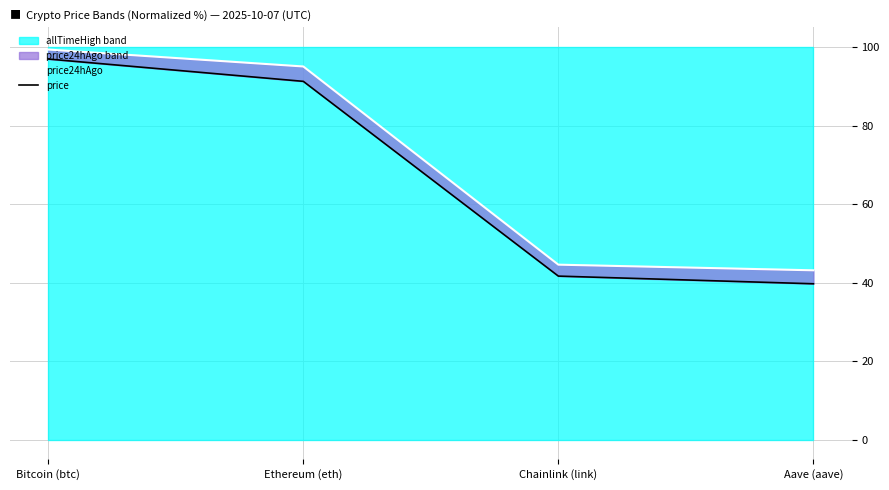

True or false: price and price24hAgo intersect in this chart.

False